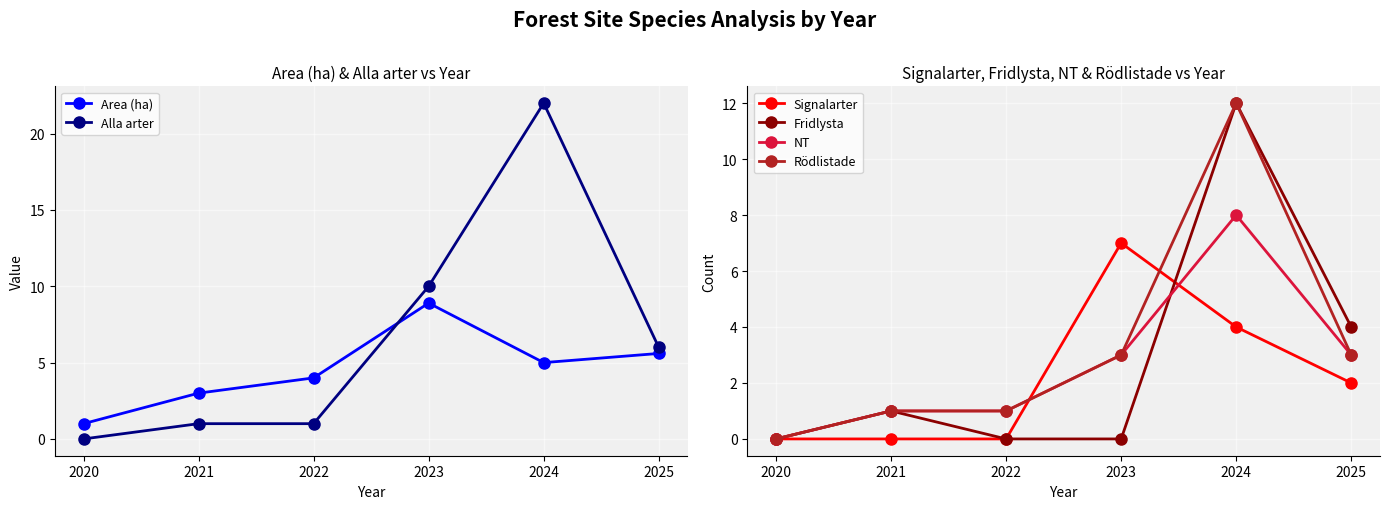

How many data points in Alla arter are less than 6?

3